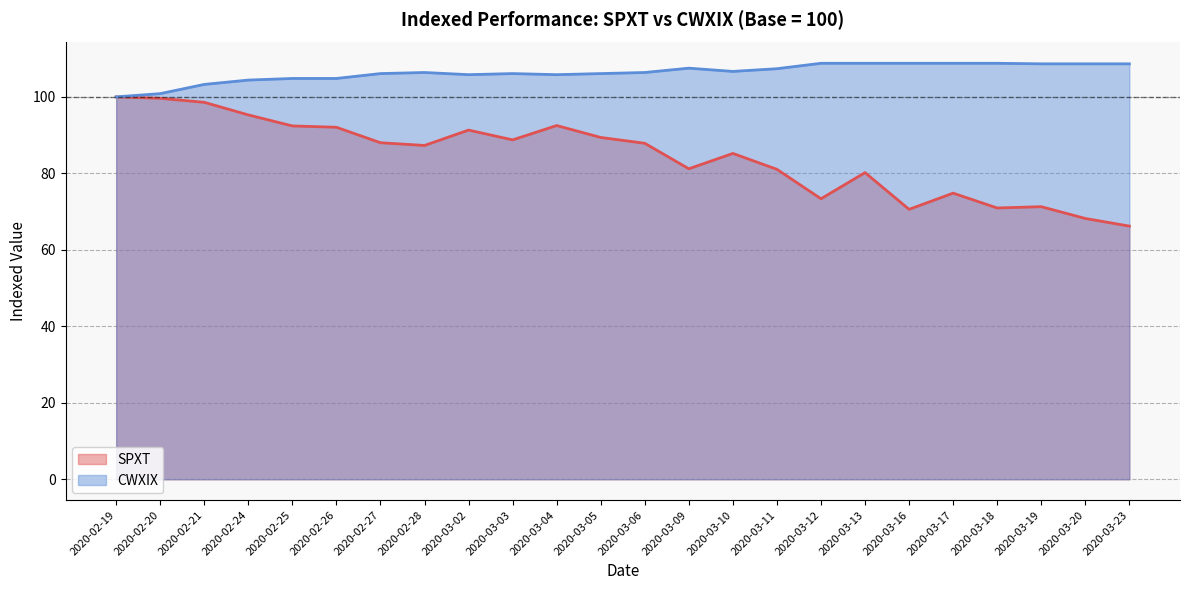

The value of SPXT at 2020-03-20 is 68.2. True or false?

True